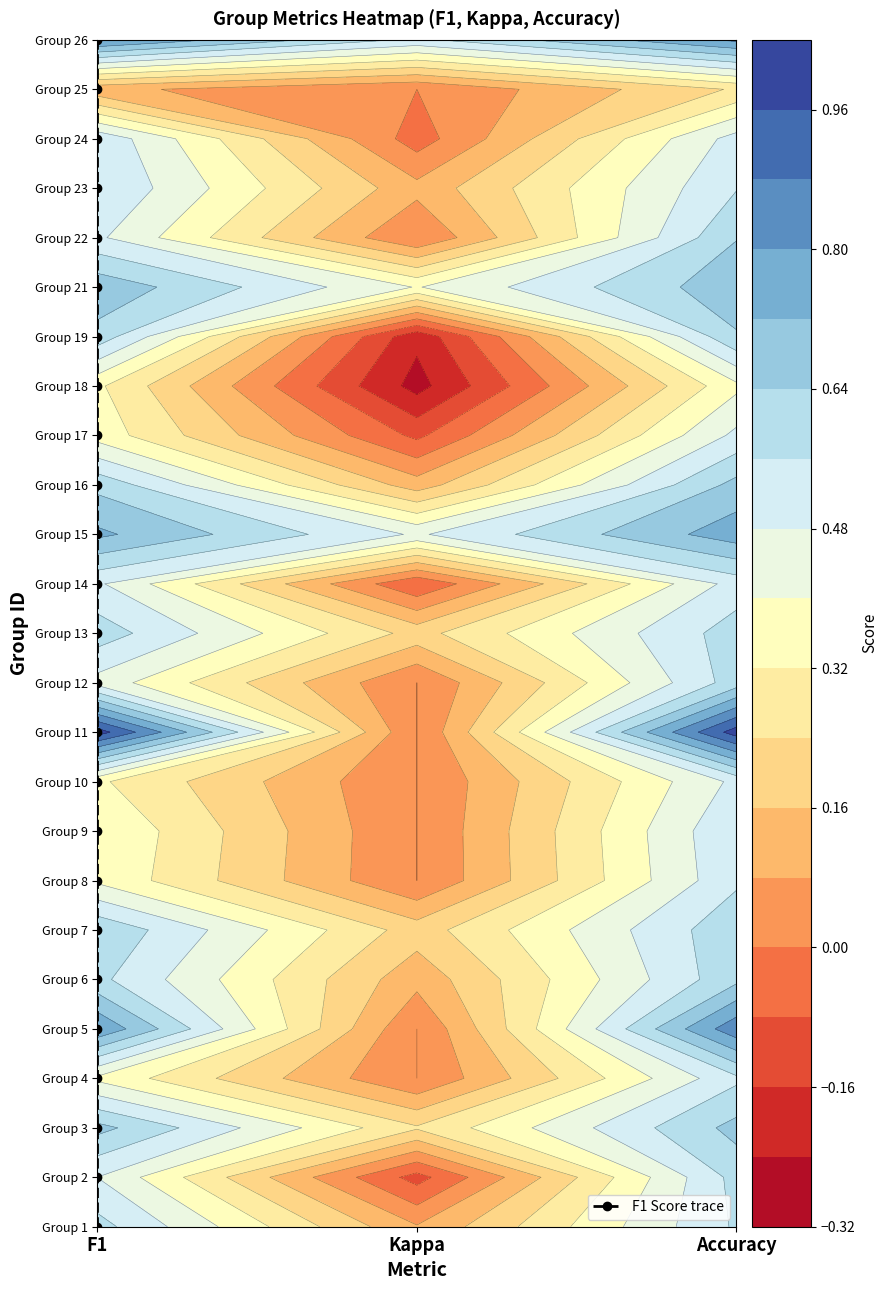

The value at F1 is 3. True or false?

False